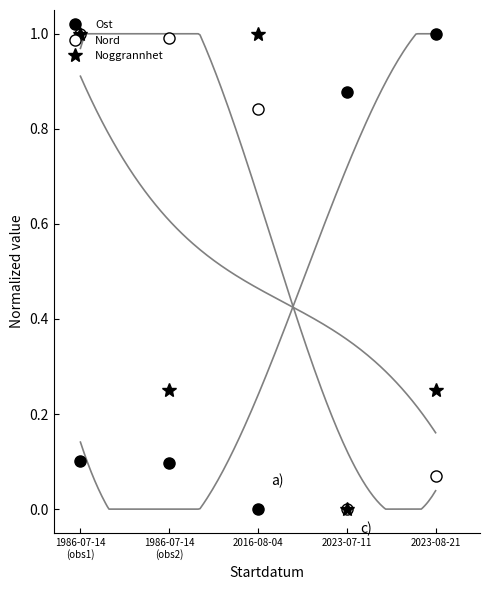

True or false: Nord has a value of 1.0 at 1986-07-14
(obs2).

True